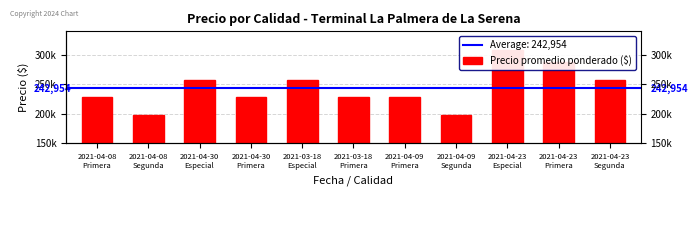

Does the chart contain any negative values?

No